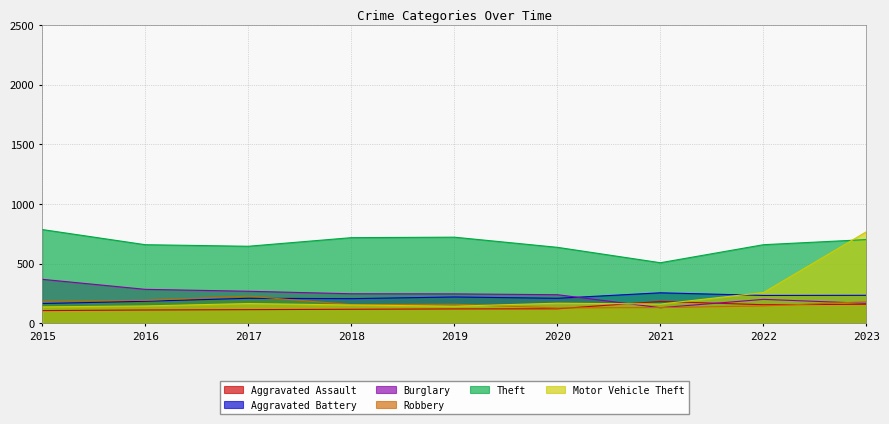

Between 2020 and 2023, which series saw the biggest shift?

Motor Vehicle Theft